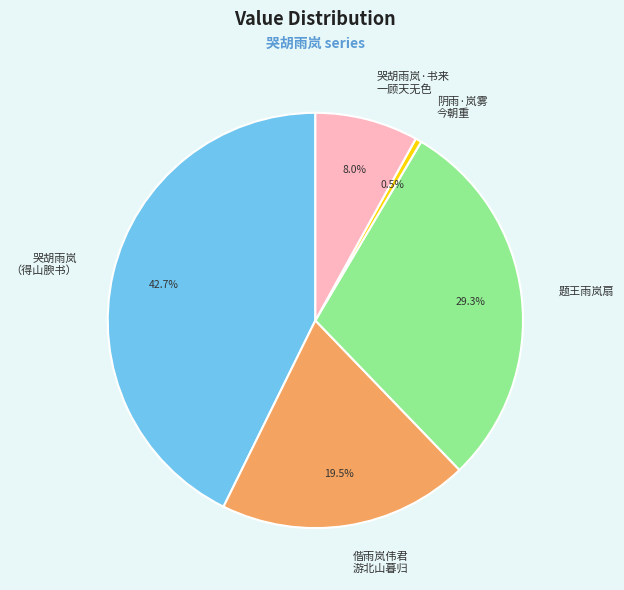

Is there a majority slice in this chart?

No